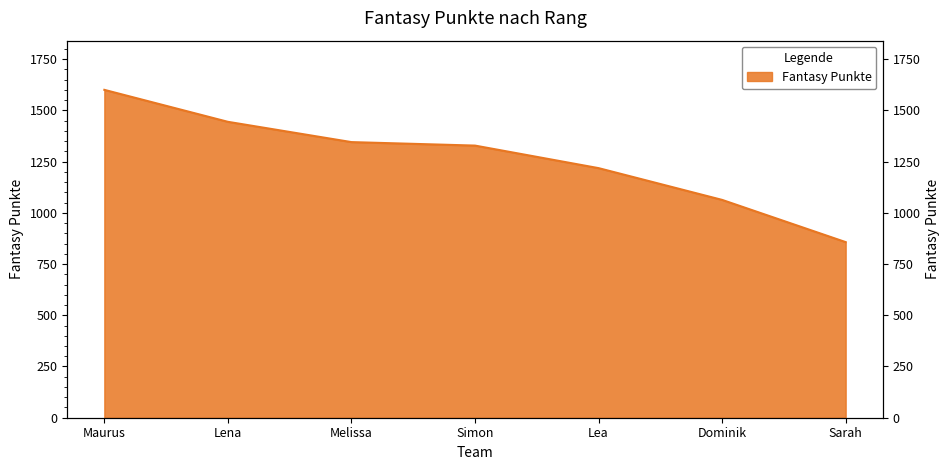

List the labels in order of value, largest first.

Maurus, Lena, Melissa, Simon, Lea, Dominik, Sarah